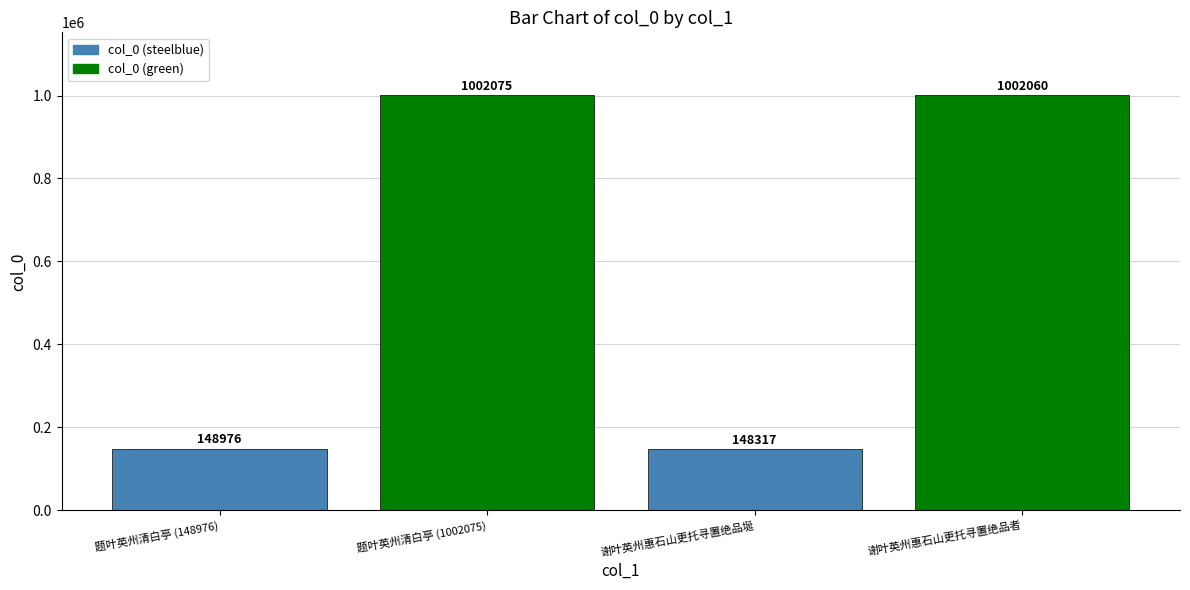

What is the smallest value displayed?

148317